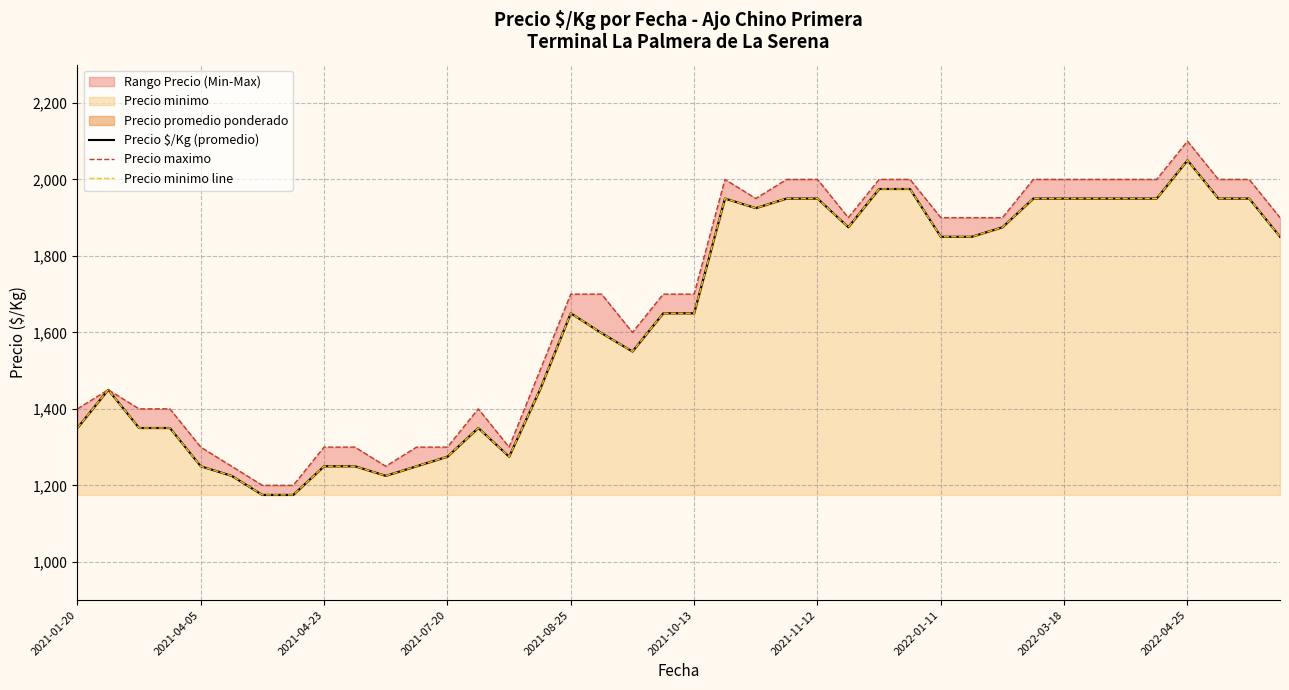

What is the greatest value displayed?

2100